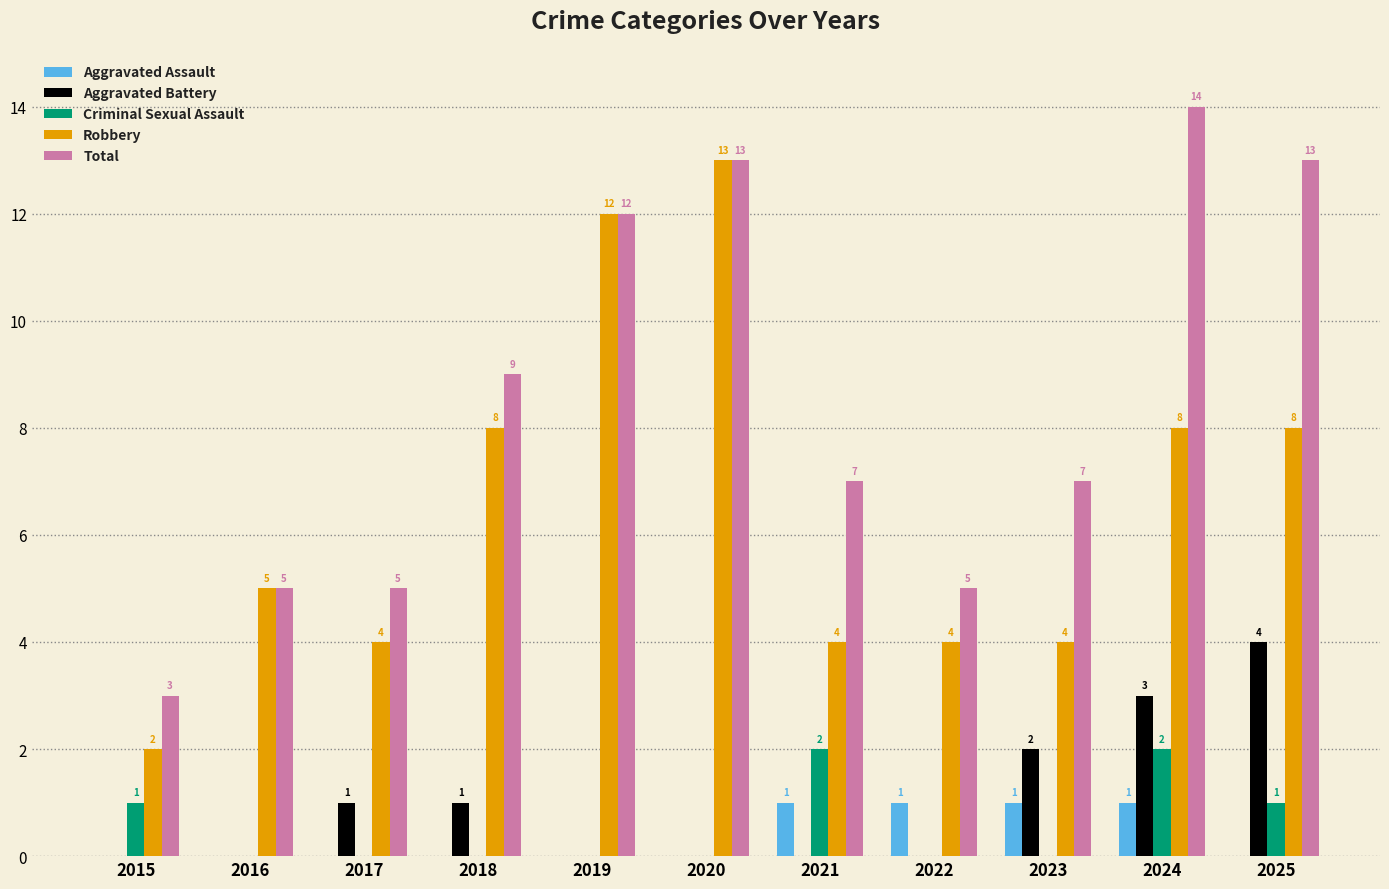

What is the maximum value for Criminal Sexual Assault?

2